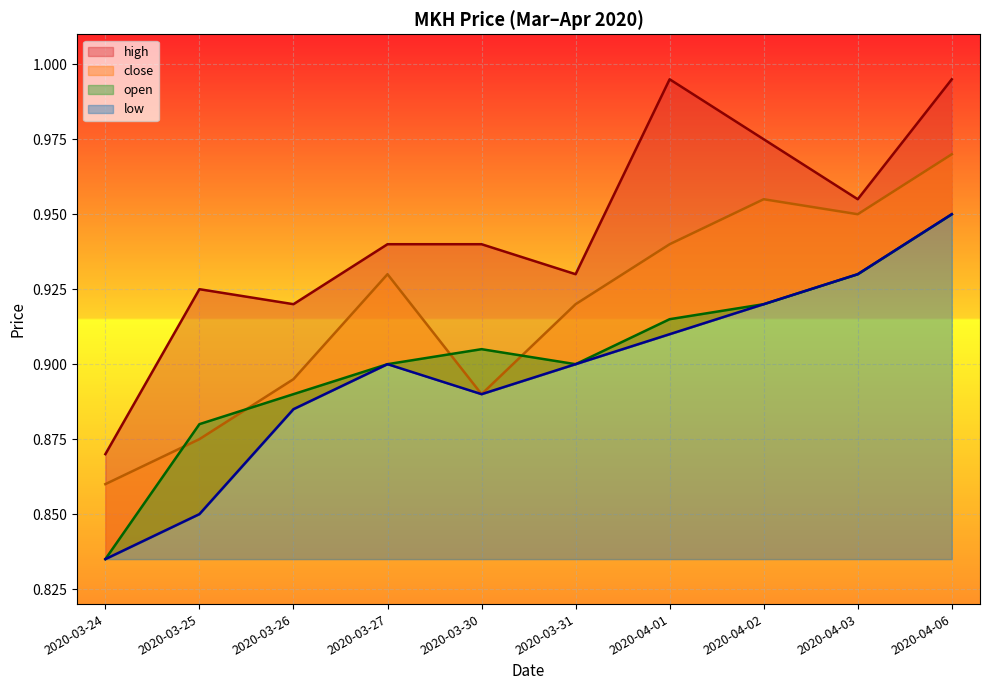

What is the difference between the maximum and minimum values in the low series?

0.1